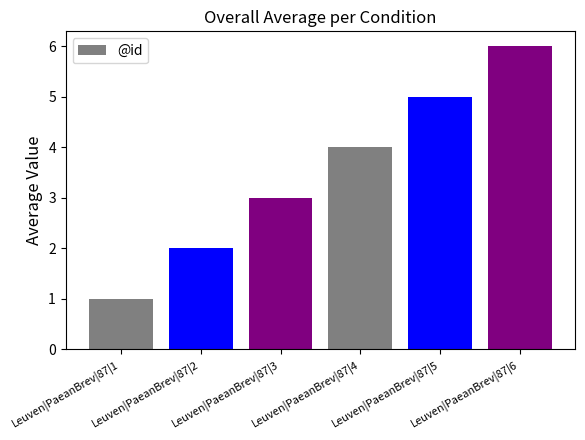

What is the greatest value displayed?

6